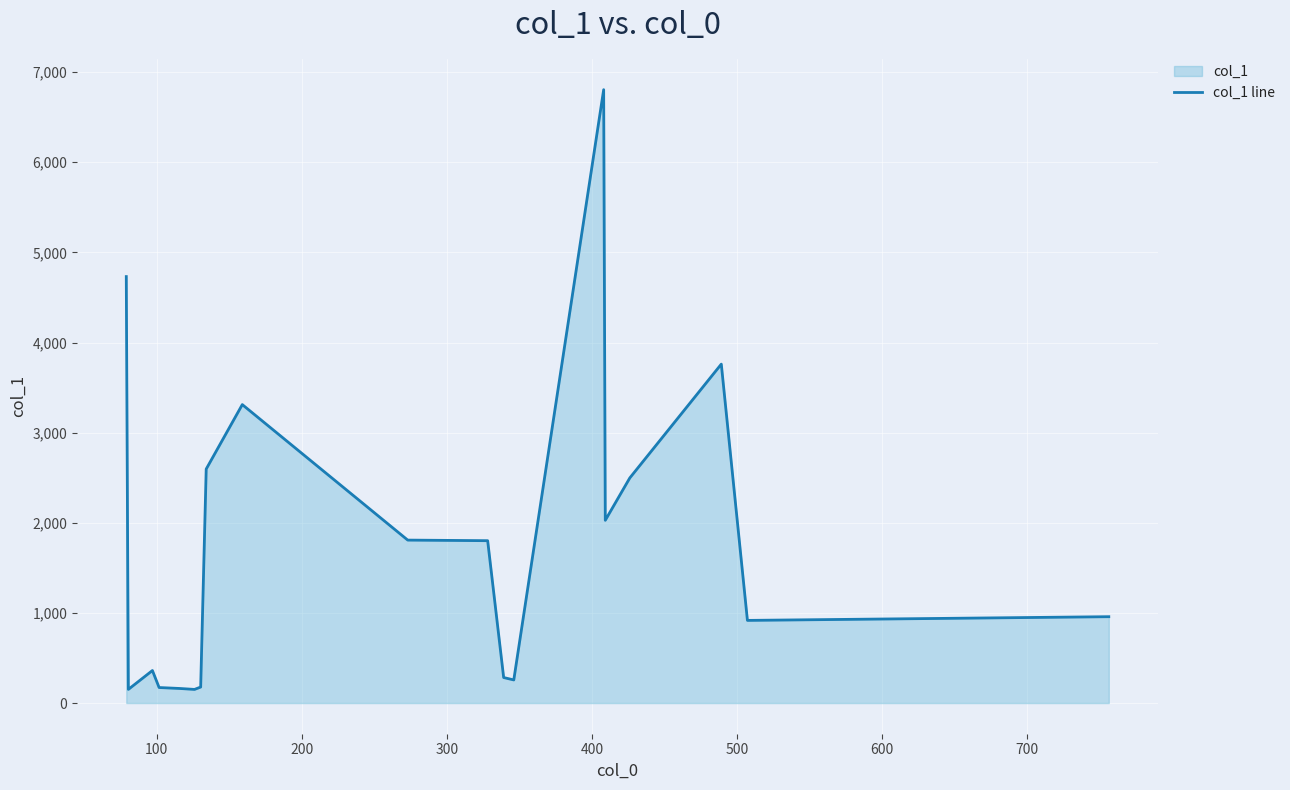

True or false: there are more than 0 points higher than both neighbors.

True